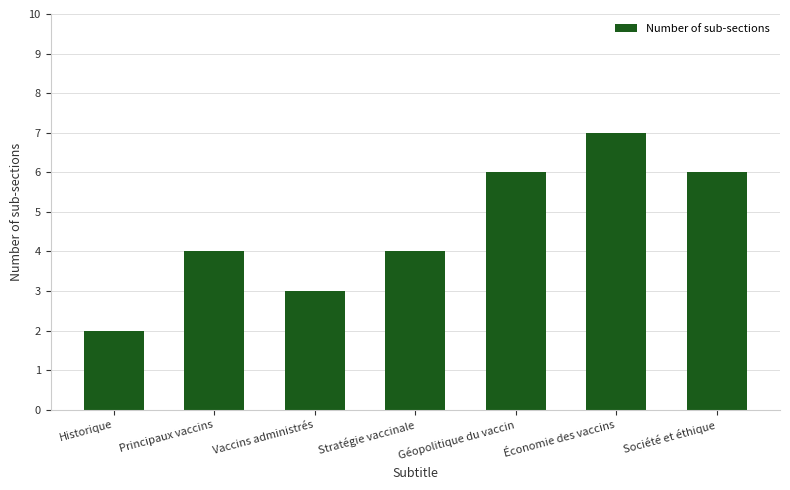

Which has a higher value, Économie des vaccins or Société et éthique?

Économie des vaccins